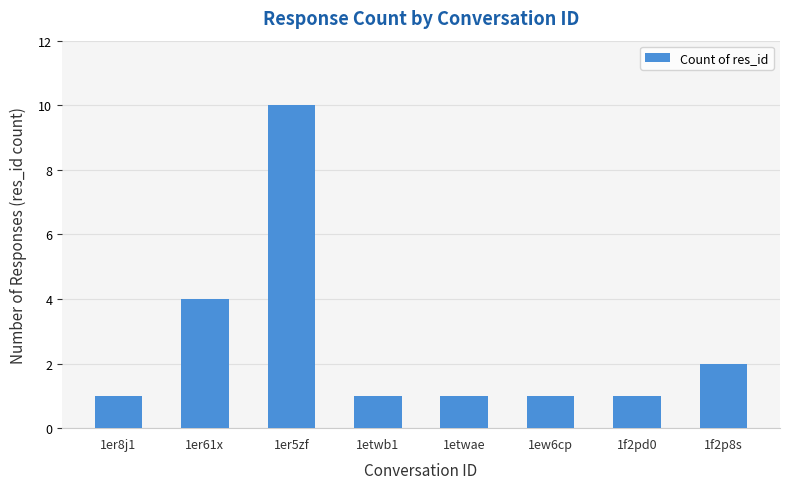

What is the change in value from 1er61x to 1er5zf?

+6